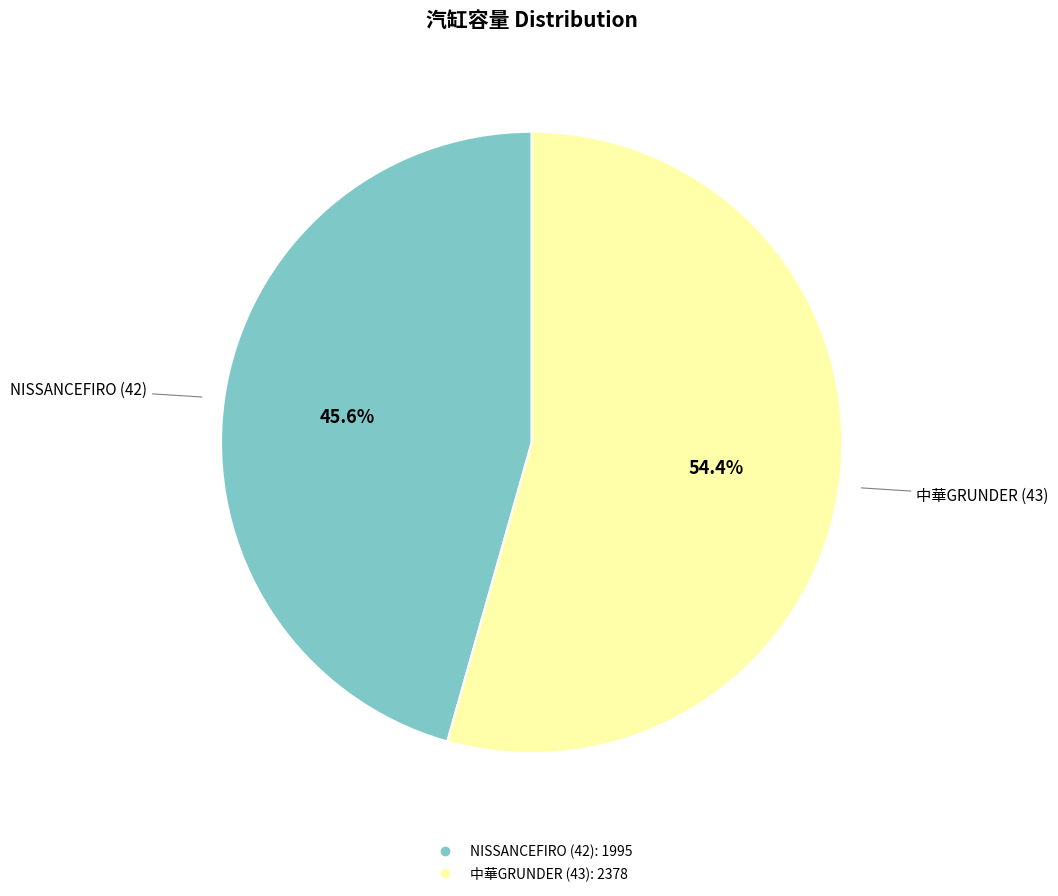

To the nearest percent, what is the difference between the NISSANCEFIRO (42) and 中華GRUNDER (43) slice percentages?

9%